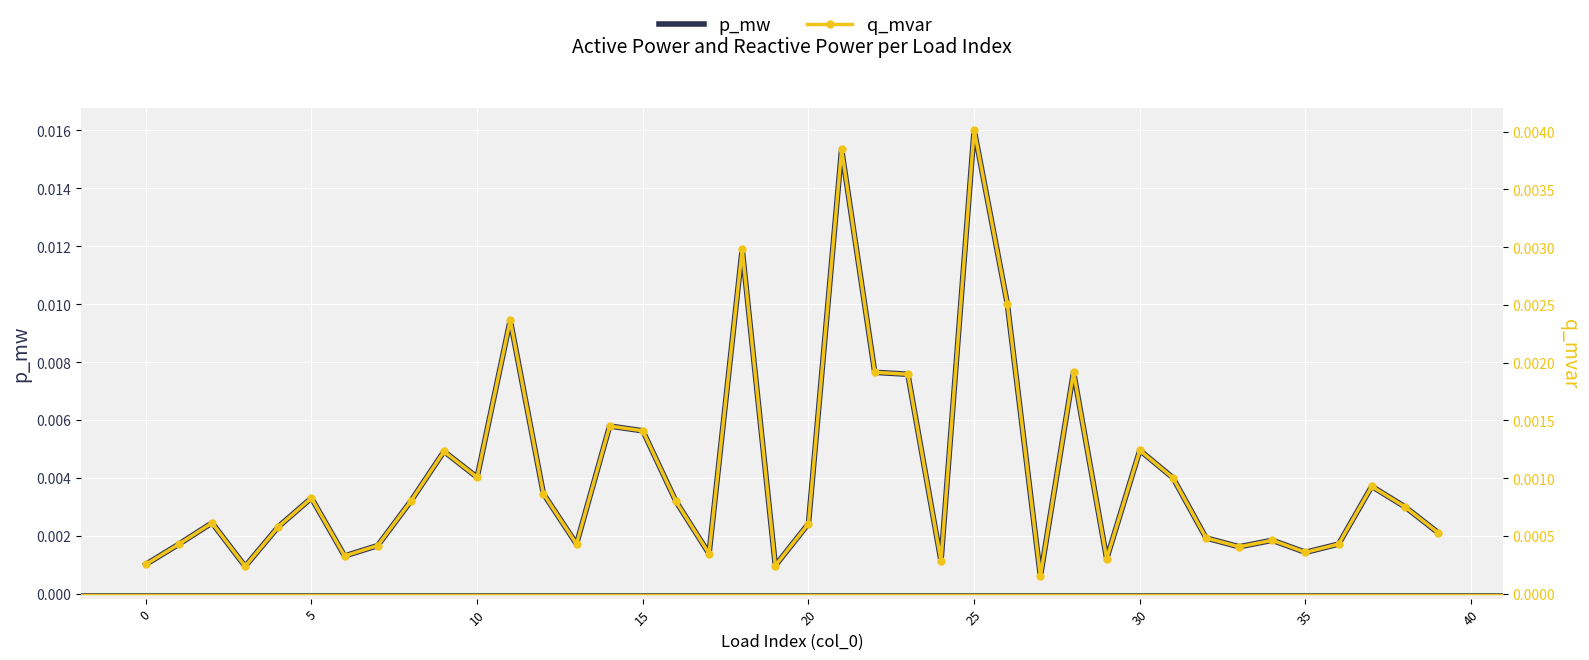

How many lines are shown in the chart?

2